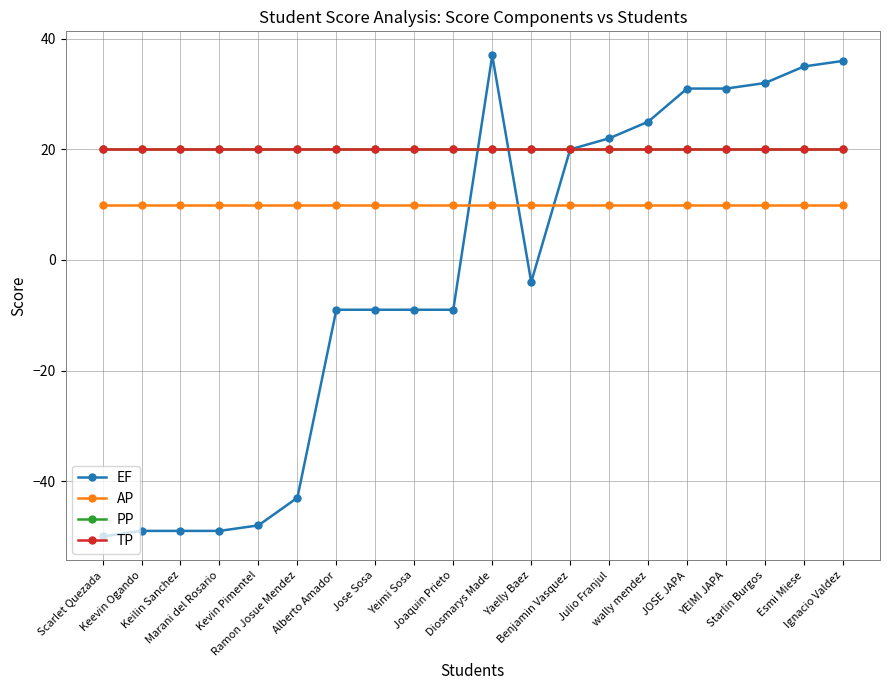

What are all the series names shown in the legend?

EF, AP, PP, TP